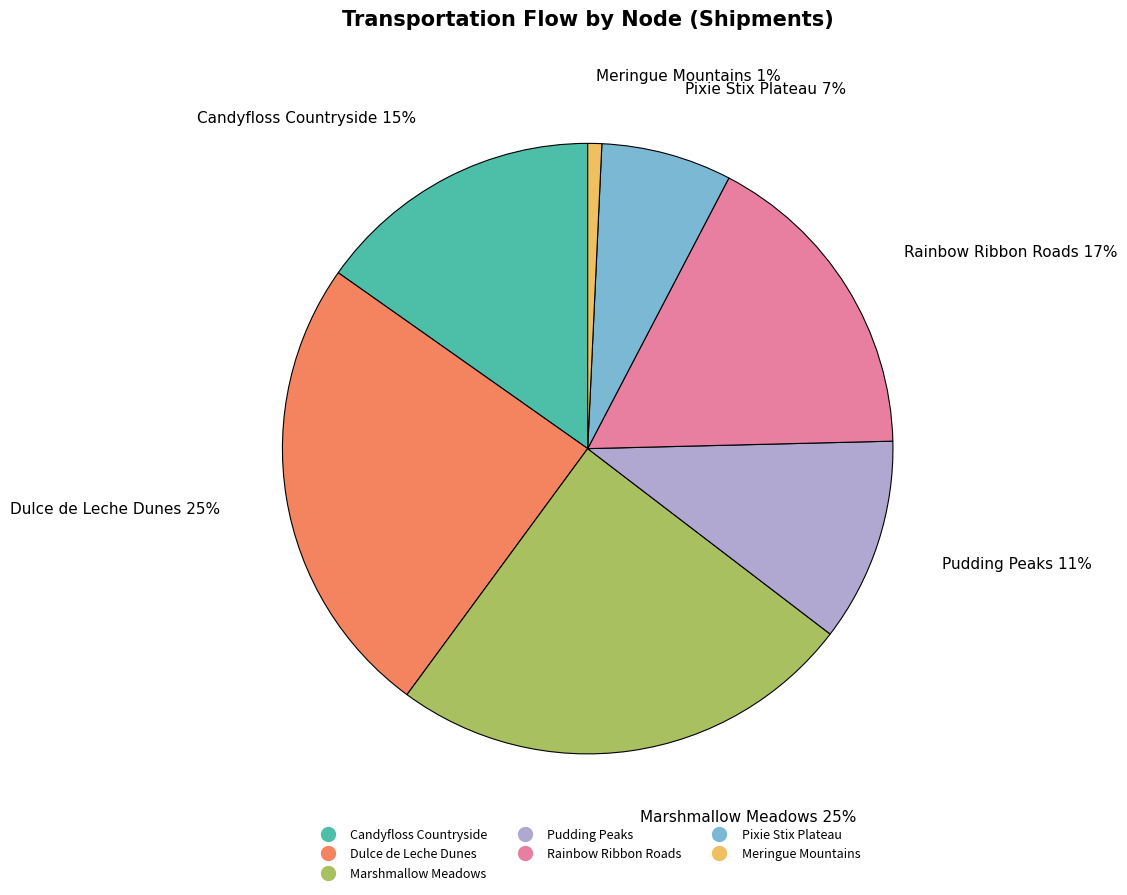

To the nearest percent, what percentage of the pie is Meringue Mountains?

1%